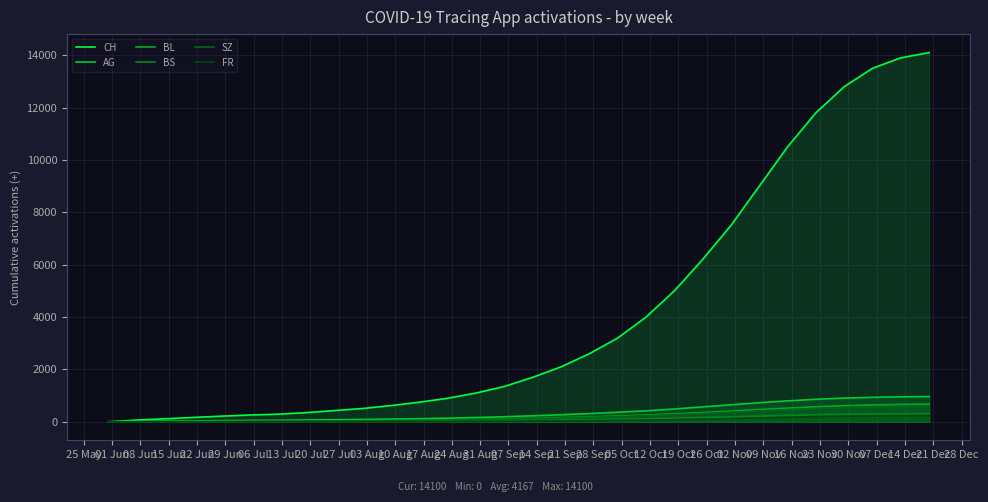

What are all the series names shown in the legend?

CH, AG, BL, BS, SZ, FR